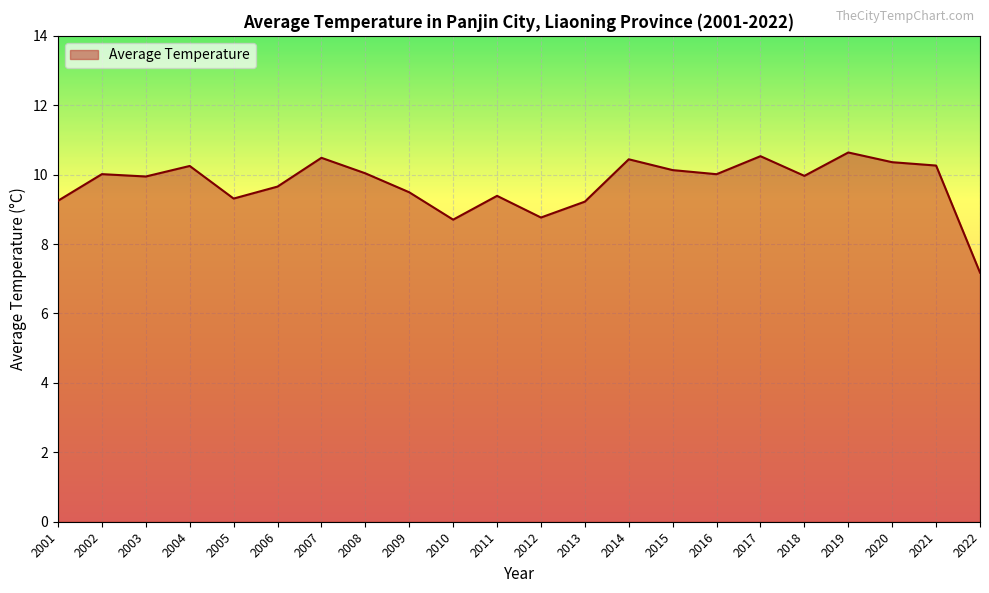

What is the smallest value displayed?

7.2